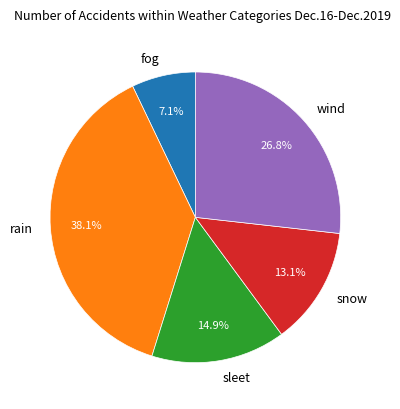

Which category has the smallest portion of the pie?

fog